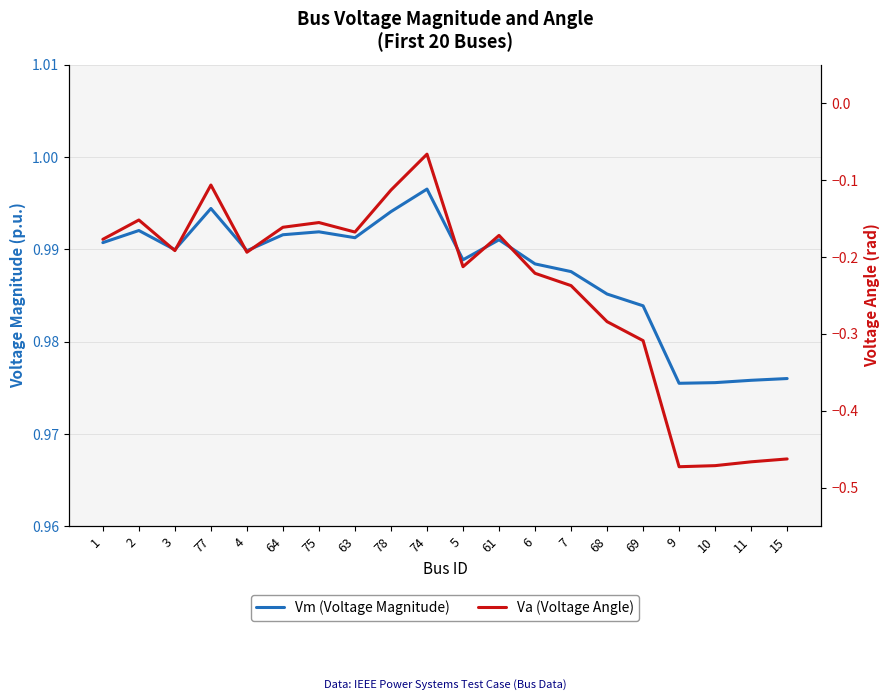

What is the approximate value of Vm (Voltage Magnitude) at 2?

1.0